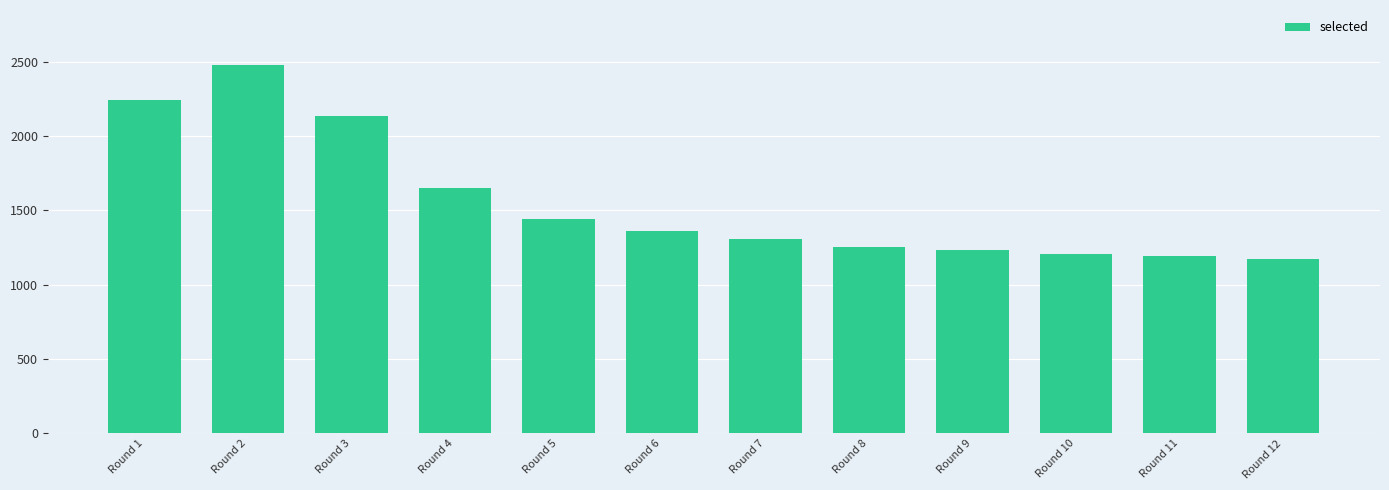

Are the bars horizontal?

No